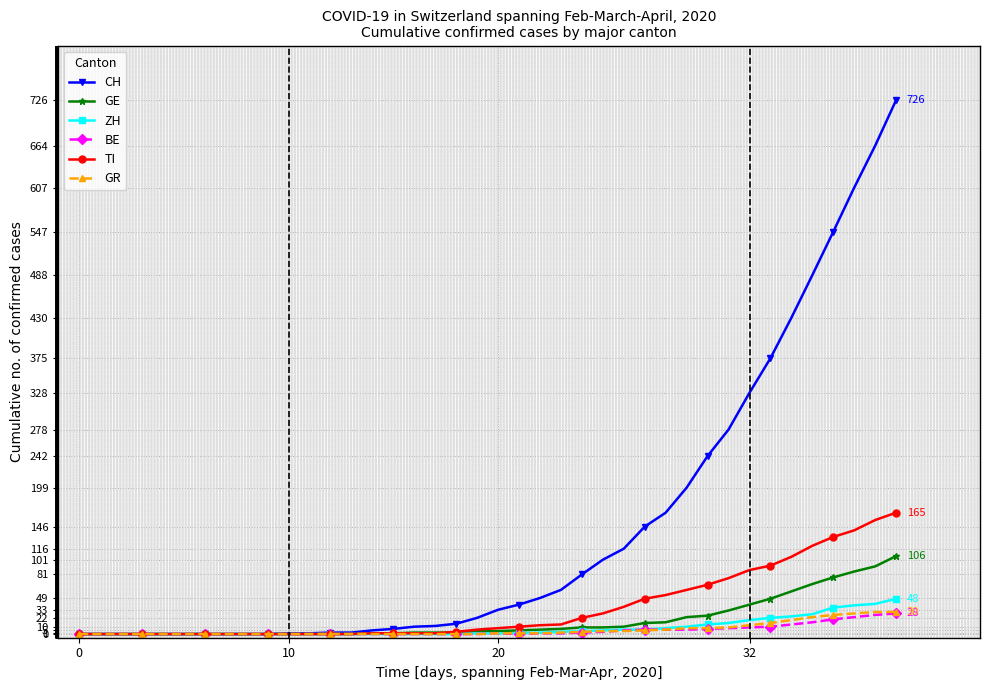

At how many categories does at least one series exceed 467?

5